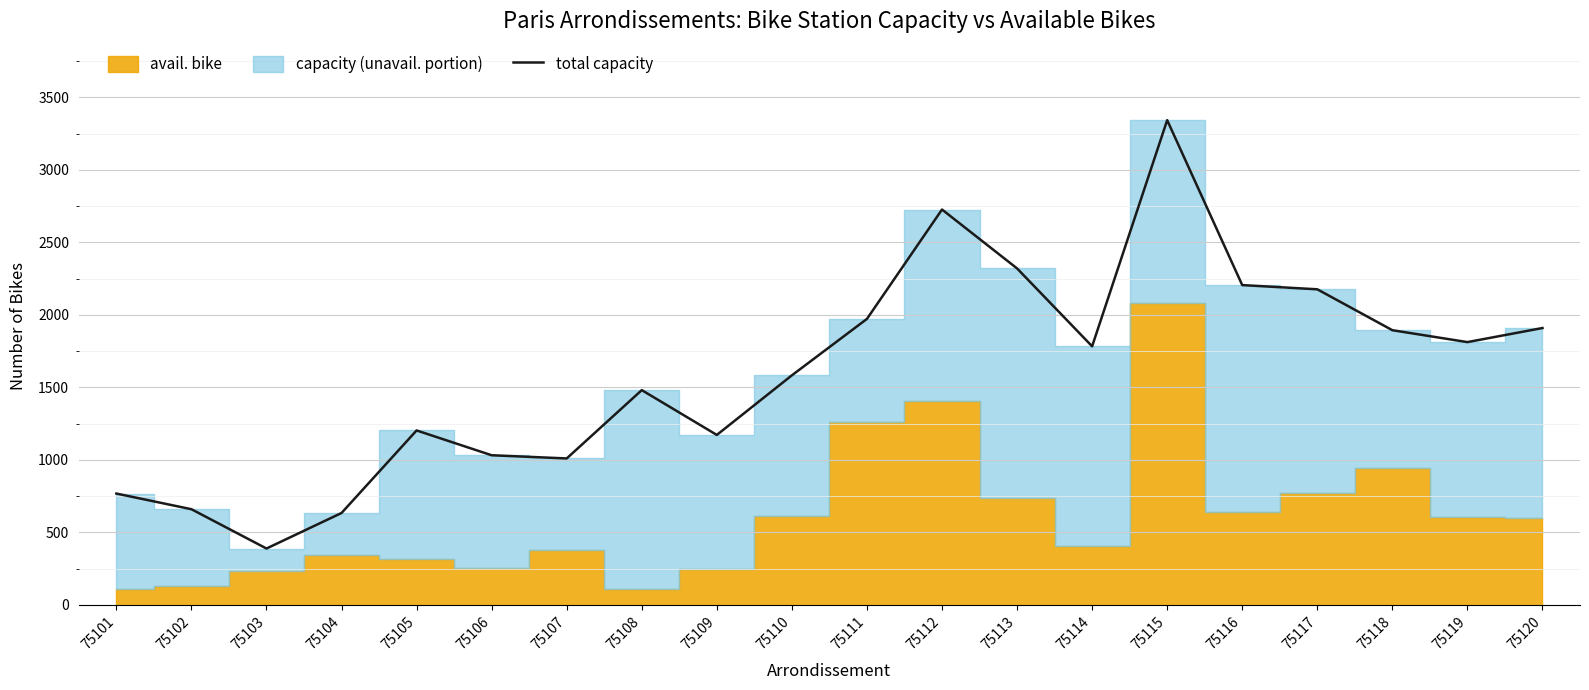

How many lines are shown in the chart?

1